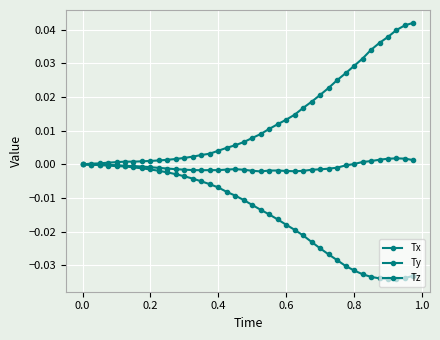

How many series are shown in this chart?

3